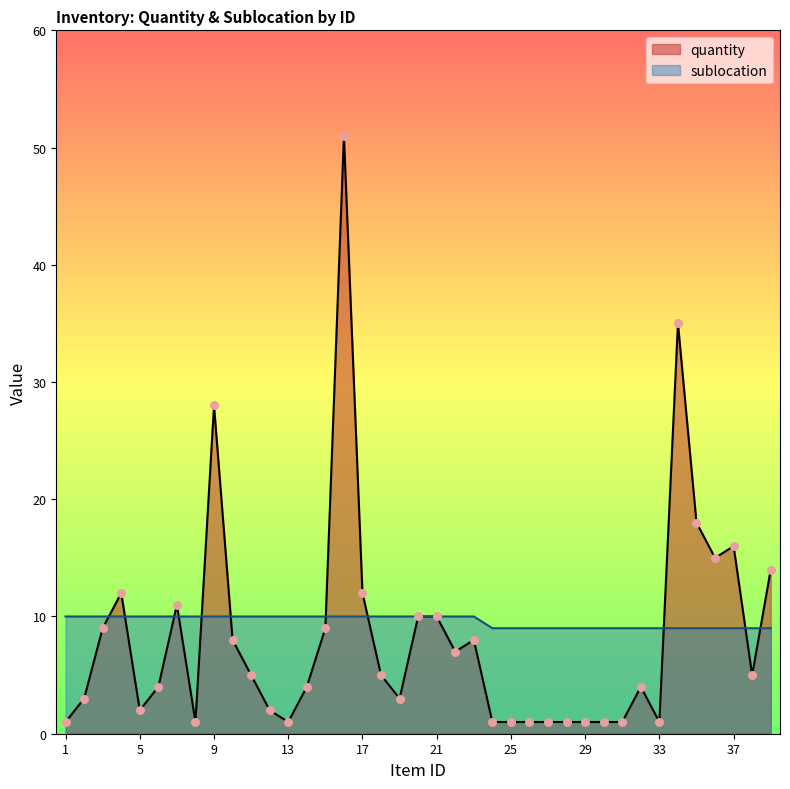

Is the value of sublocation at 27 greater than the value of quantity at 34?

No